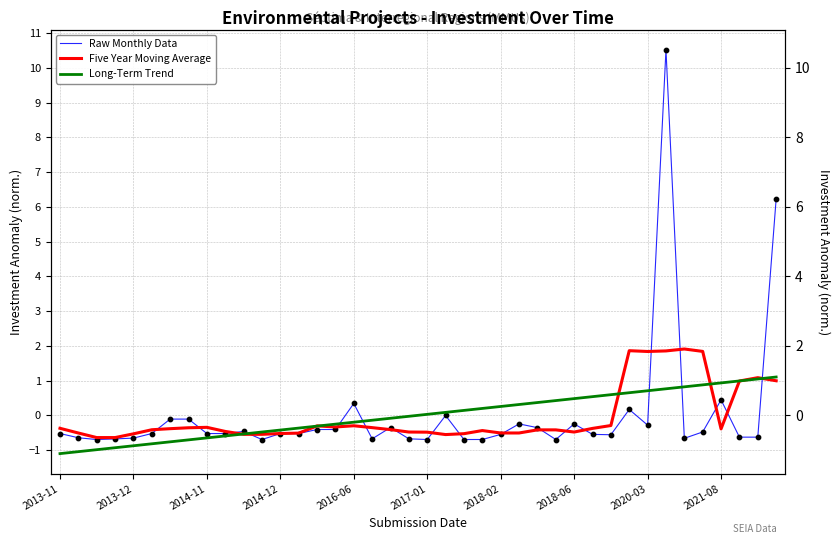

What are all the series names shown in the legend?

Raw Monthly Data, Five Year Moving Average, Long-Term Trend